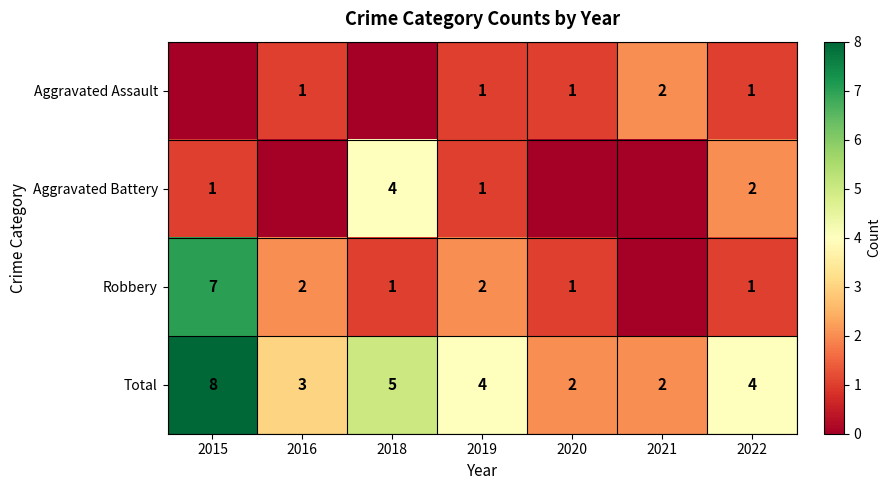

What is the total value across all series at 2015?

16